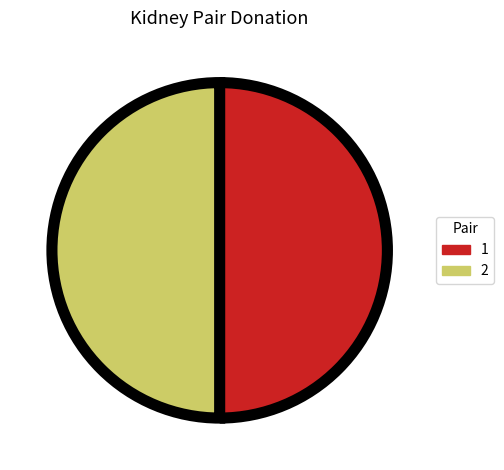

True or false: 2 accounts for 50% of the total.

True